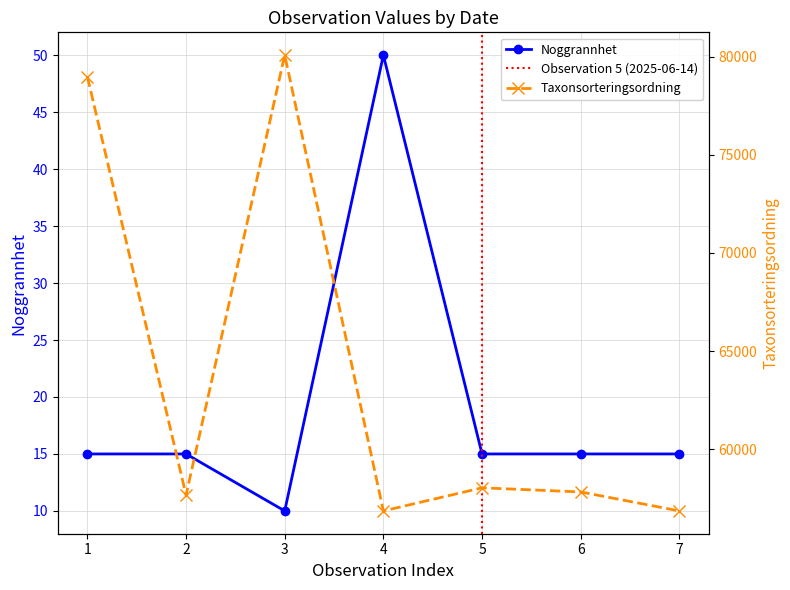

Where is the first local minimum for Noggrannhet?

3